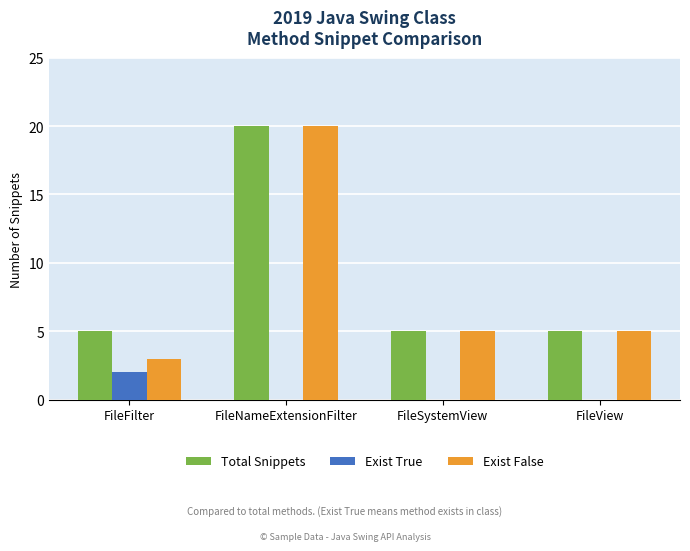

What is the sum of the Total Snippets values at FileView and FileNameExtensionFilter?

25